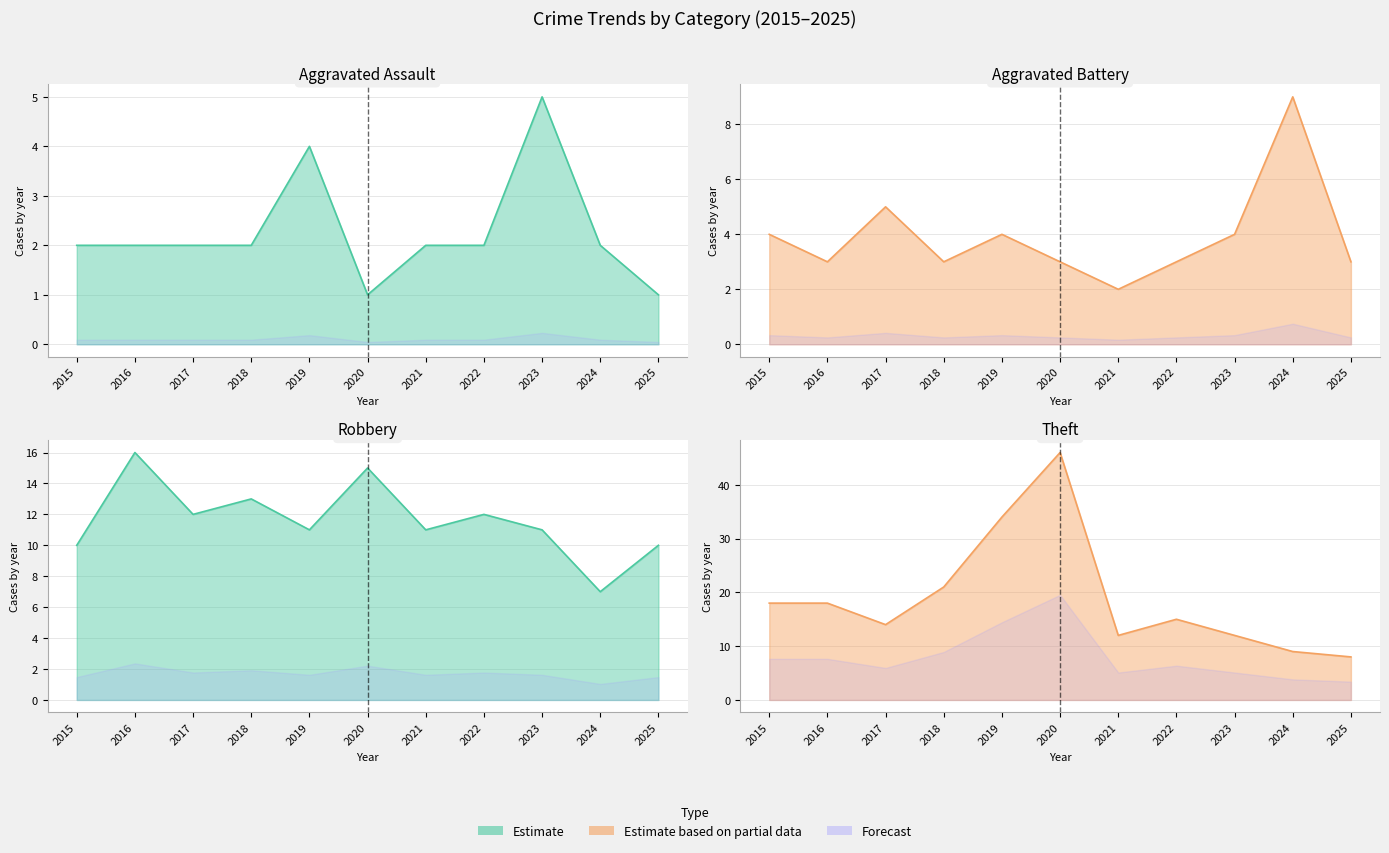

How many interior local peaks does the Aggravated Battery series have?

3